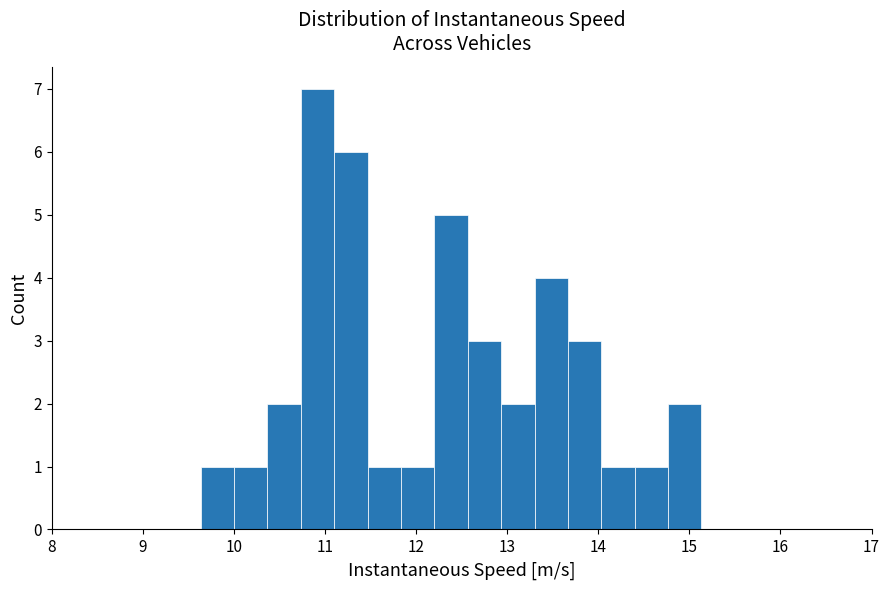

Around what value on the x-axis is the tallest bar? Give the approximate position of its centre, as read against the axis.

10.9